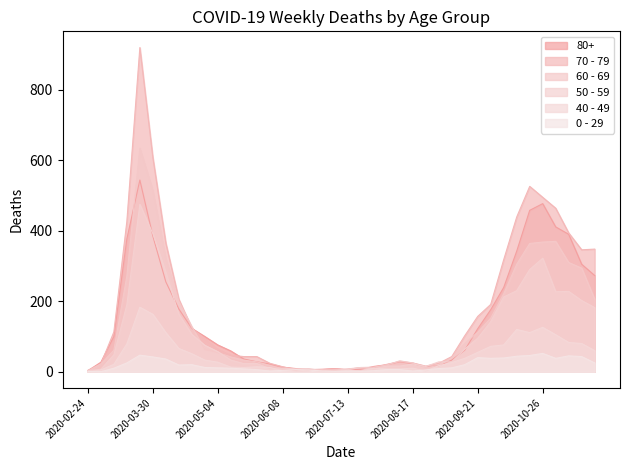

What is the total value across all series at 2020-09-07?

180